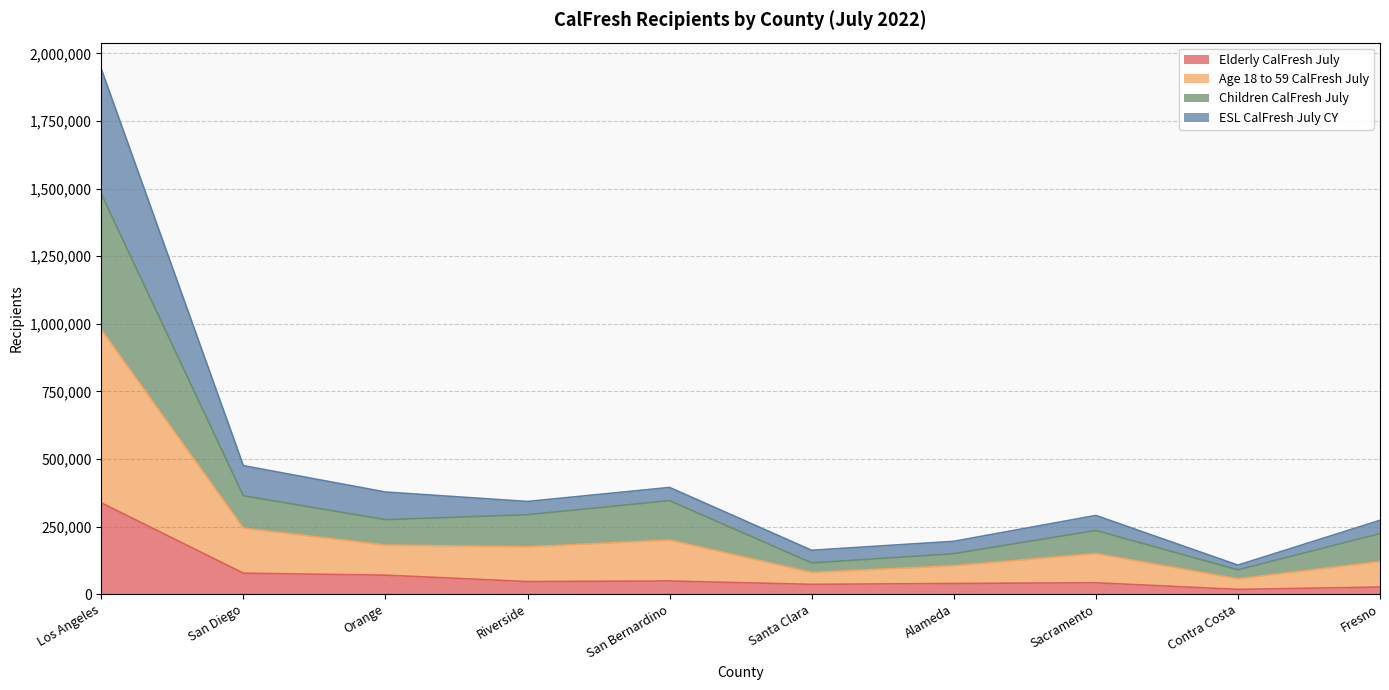

What is the total value across all series at Orange?

377778